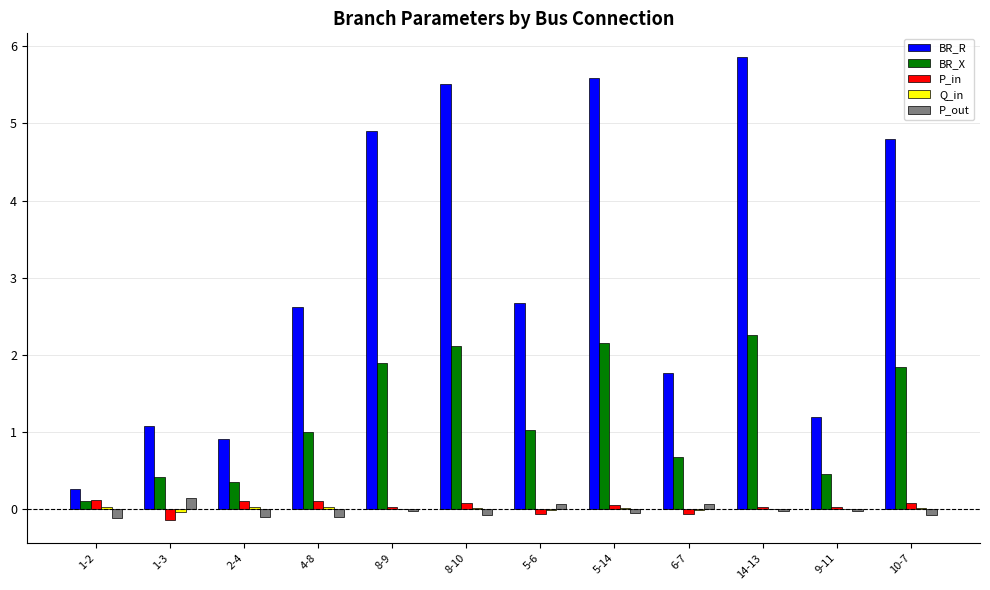

Are the bars horizontal?

No